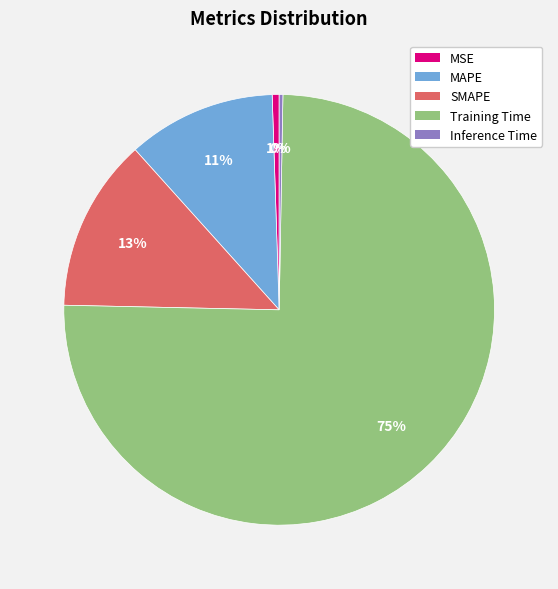

Does any single category account for the majority?

Yes